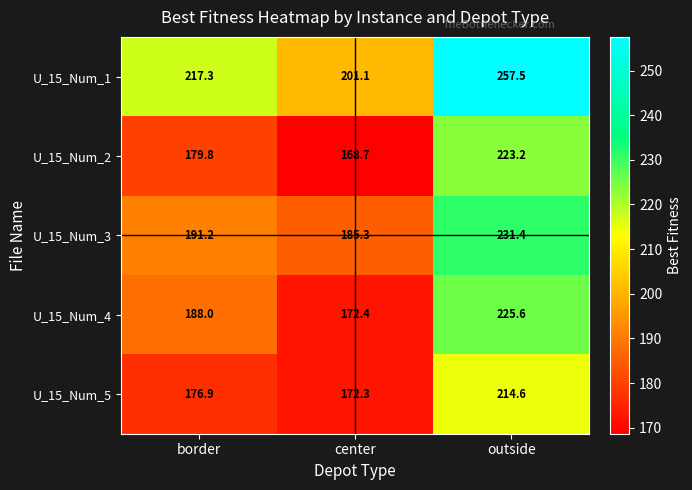

The U_15_Num_1 series shows 82.1 at outside. True or false?

False